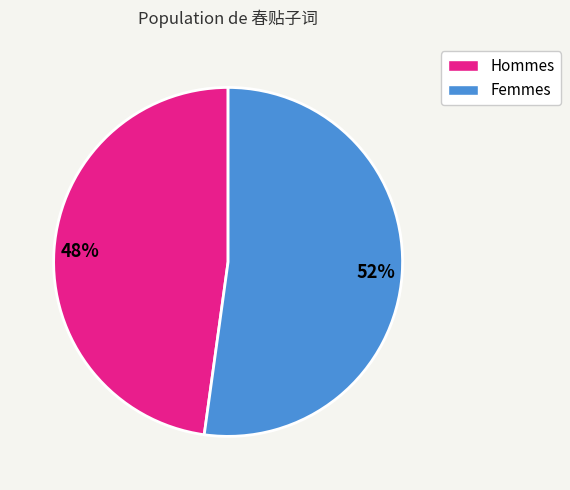

To the nearest percent, what is the difference between the largest and smallest slice percentages?

4%